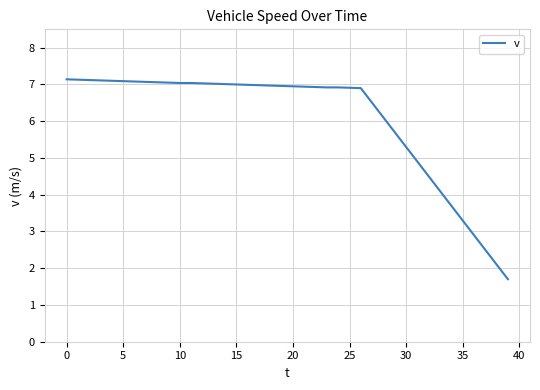

What is the minimum value shown in the chart?

1.7